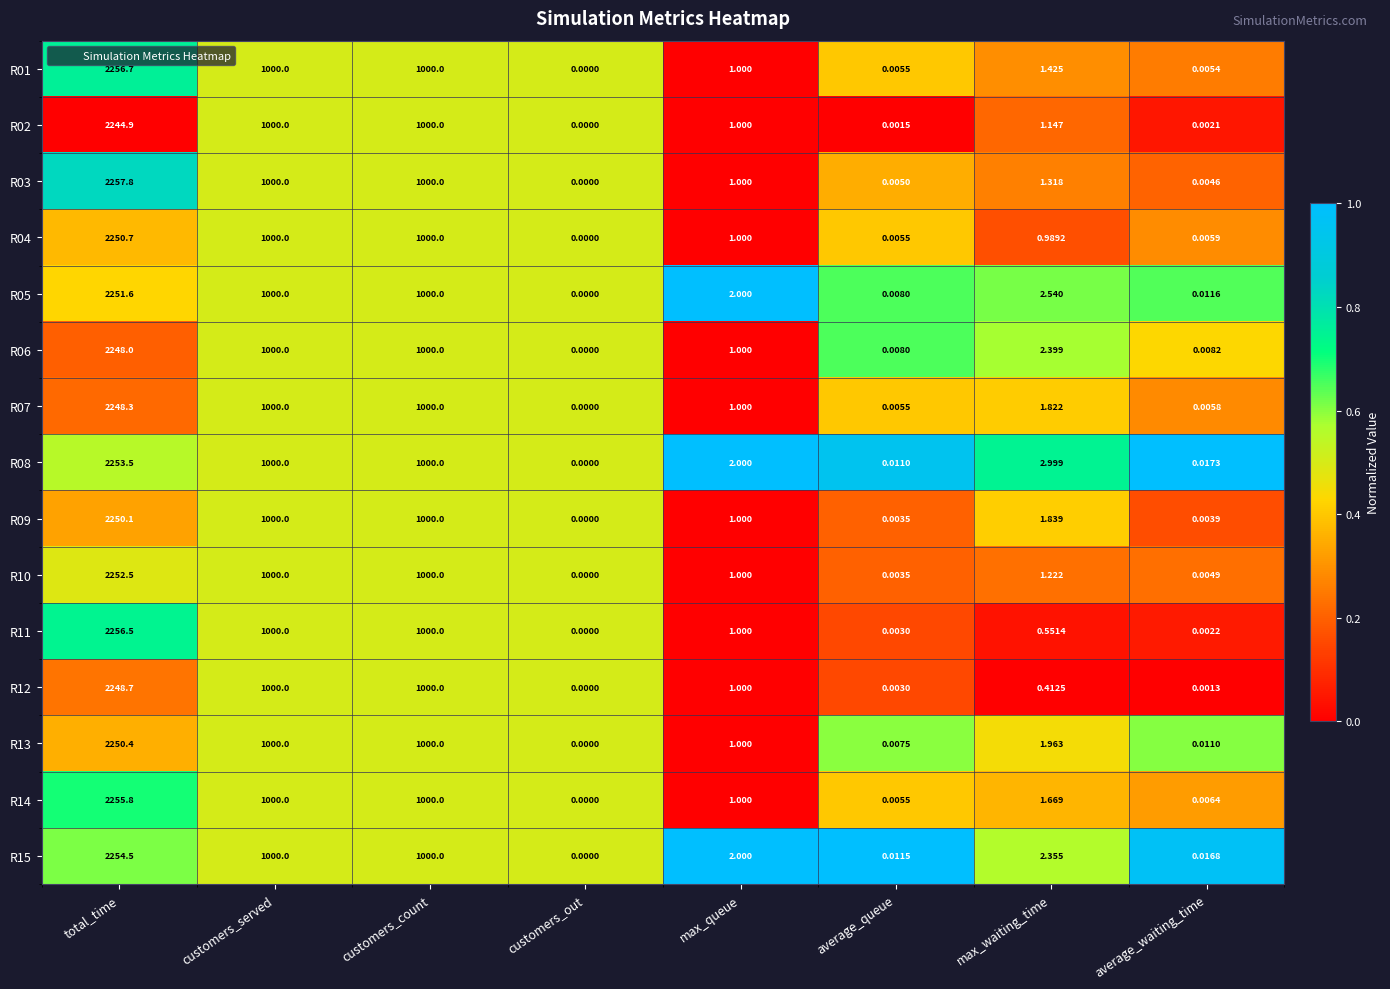

Rank the series at average_waiting_time from lowest to highest value.

R12, R02, R11, R09, R03, R10, R01, R07, R04, R14, R06, R13, R05, R15, R08